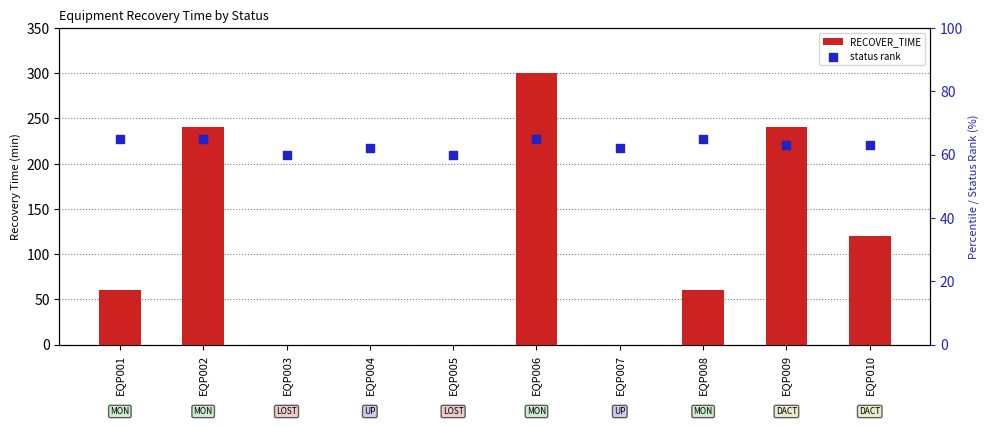

What are all the series names shown in the legend?

RECOVER_TIME, status rank